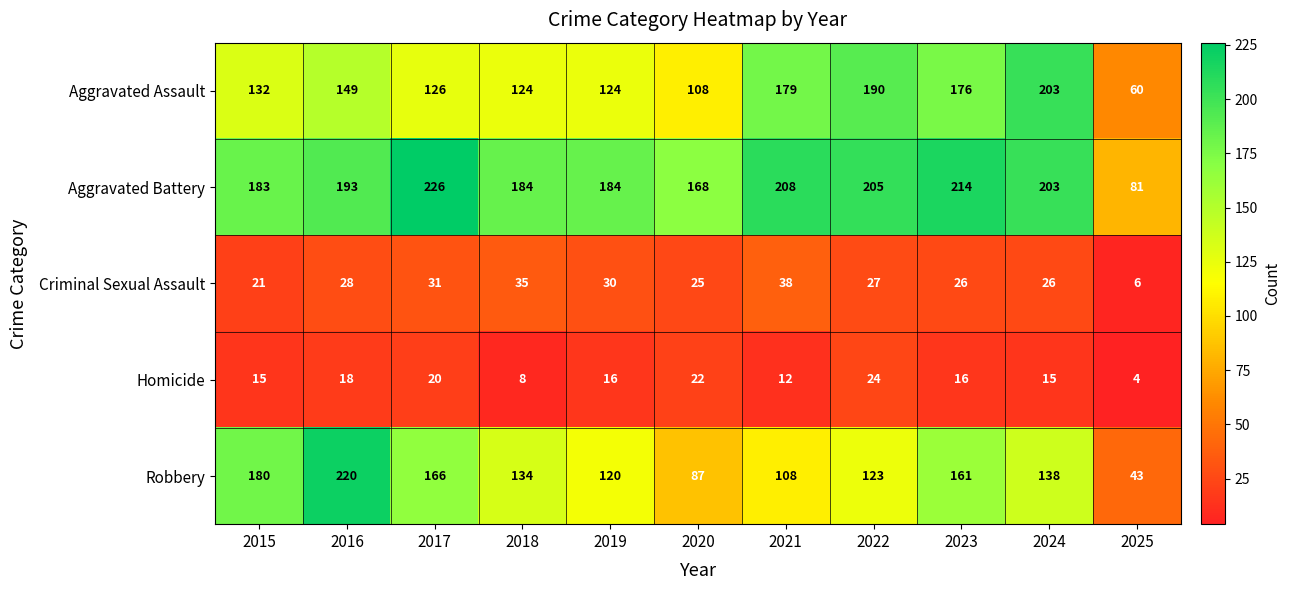

What is the greatest value displayed?

226